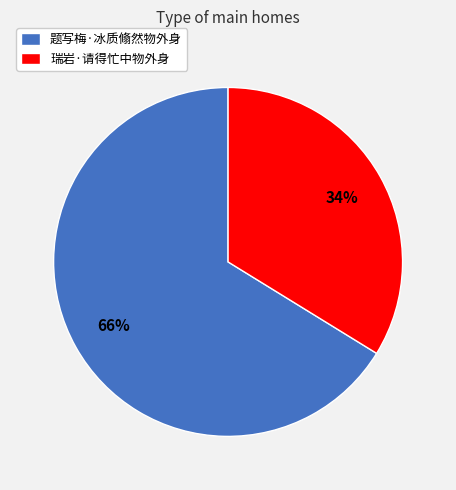

True or false: 题写梅·冰质翛然物外身 accounts for 66% of the total.

True